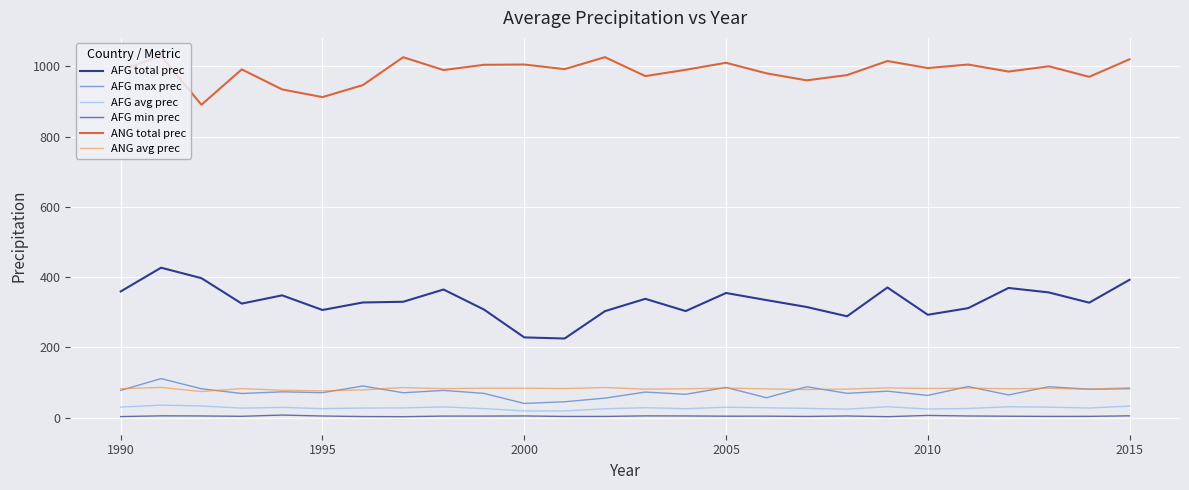

What is the minimum value for AFG min prec?

2.6